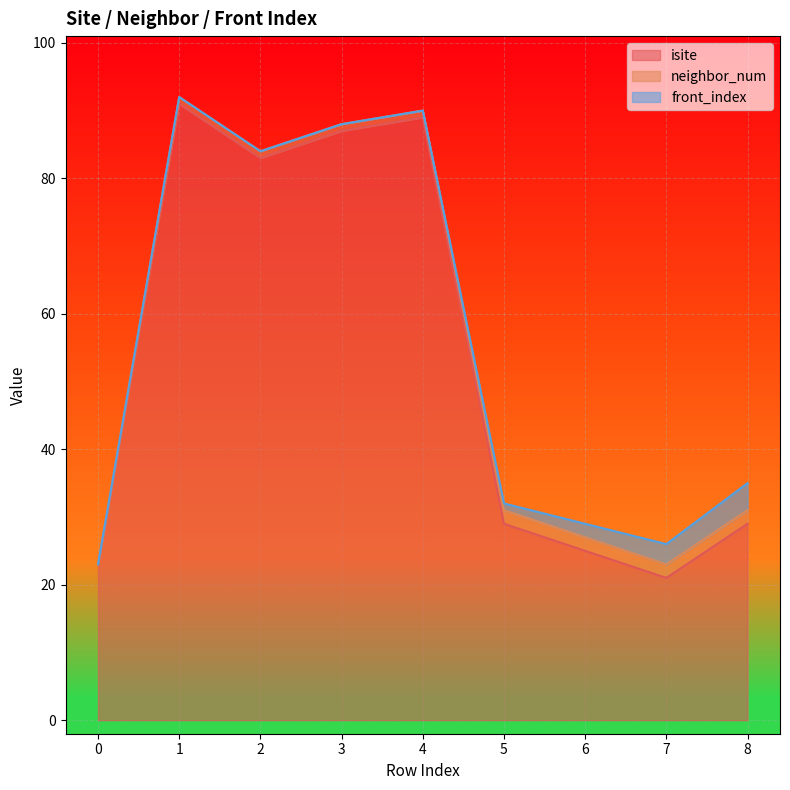

True or false: neighbor_num has a value of 0 at 3.

False